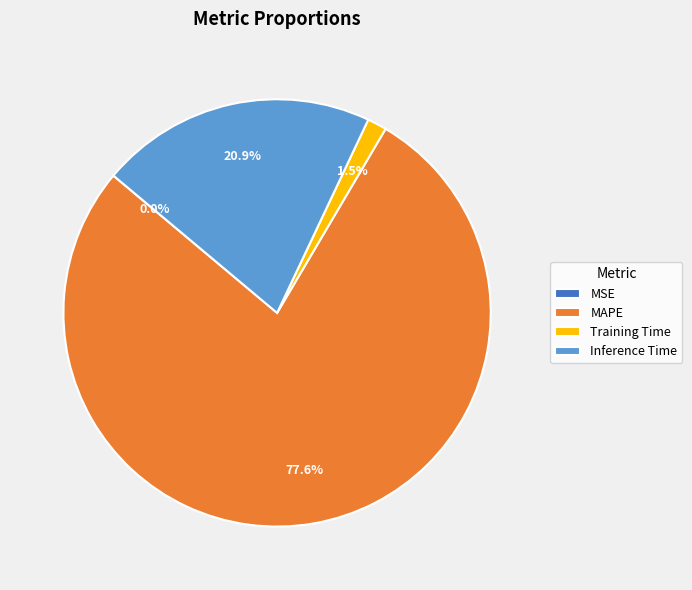

To the nearest percent, what is the average slice percentage?

25%